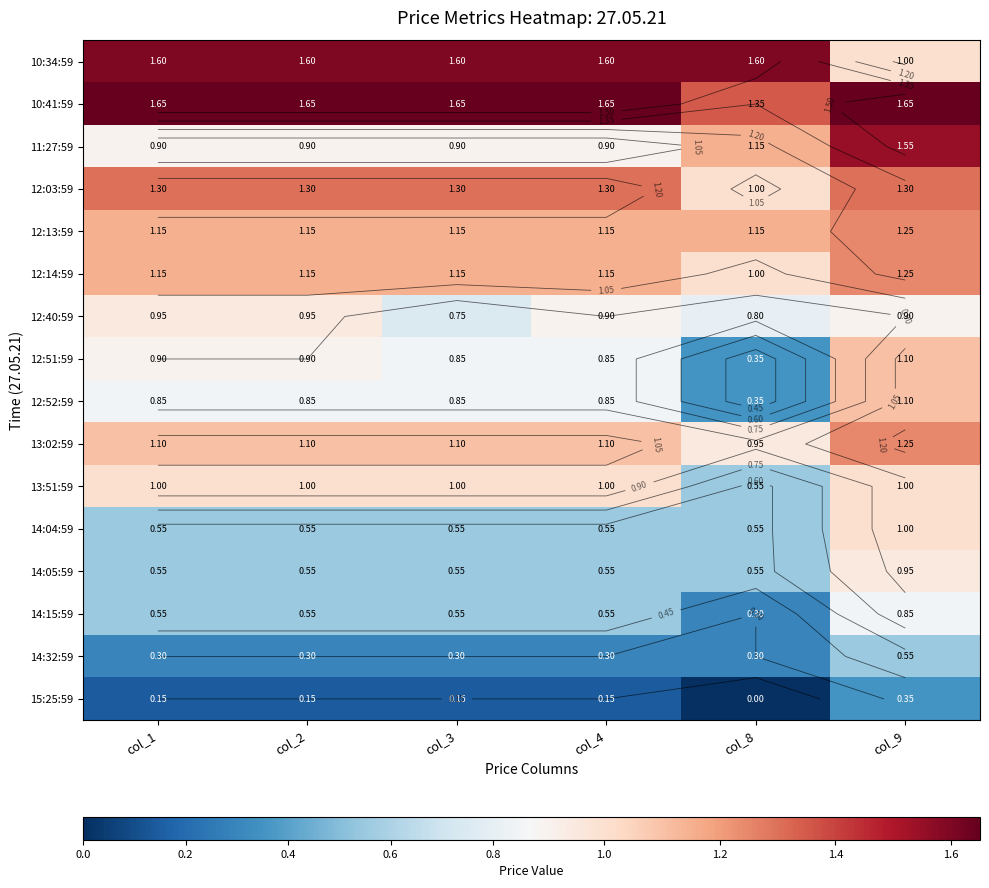

At which label is 11:27:59 closest to 1?

col_1